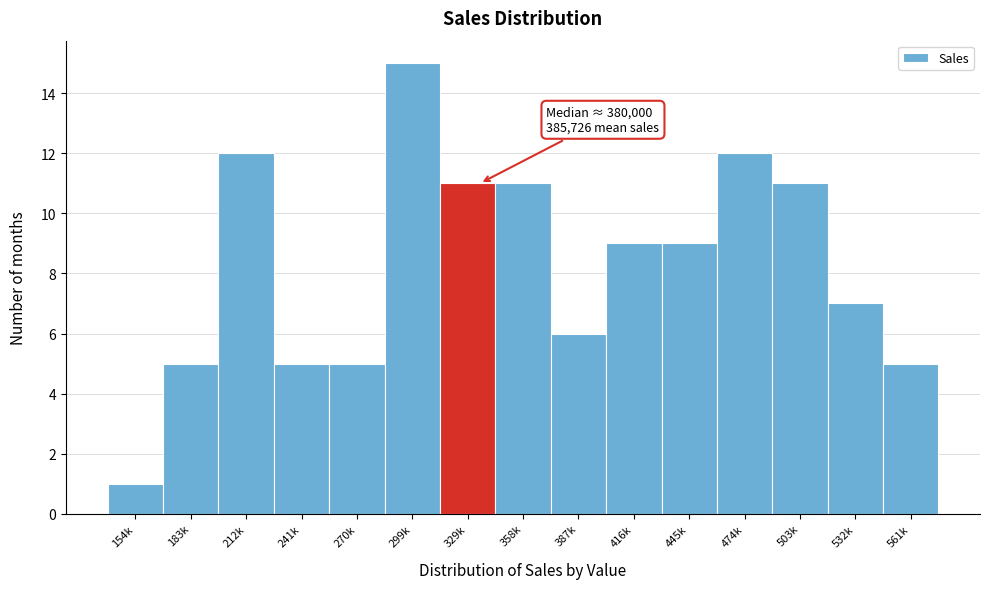

Reading left to right, extract all data points from this chart.

1	5	12	5	5	15	11	11	6	9	9	12	11	7	5